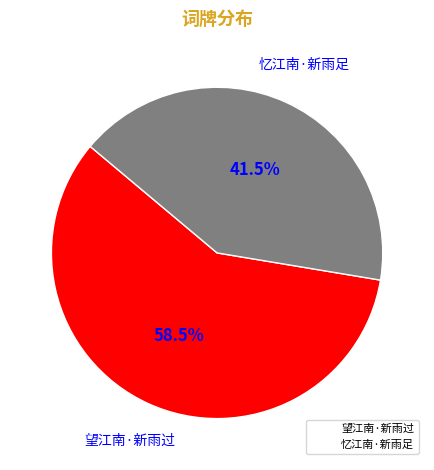

Which category has the biggest portion of the pie?

望江南·新雨过